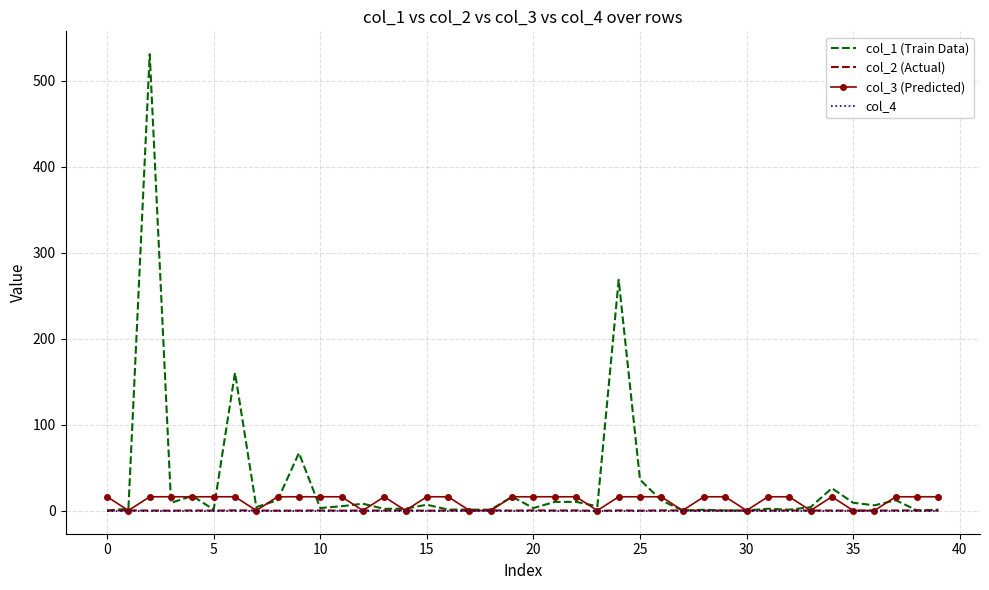

What is the greatest value displayed?

530.7